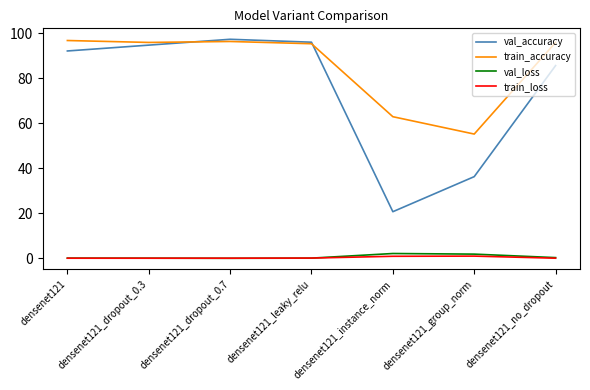

Which series has the widest spread of values?

val_accuracy